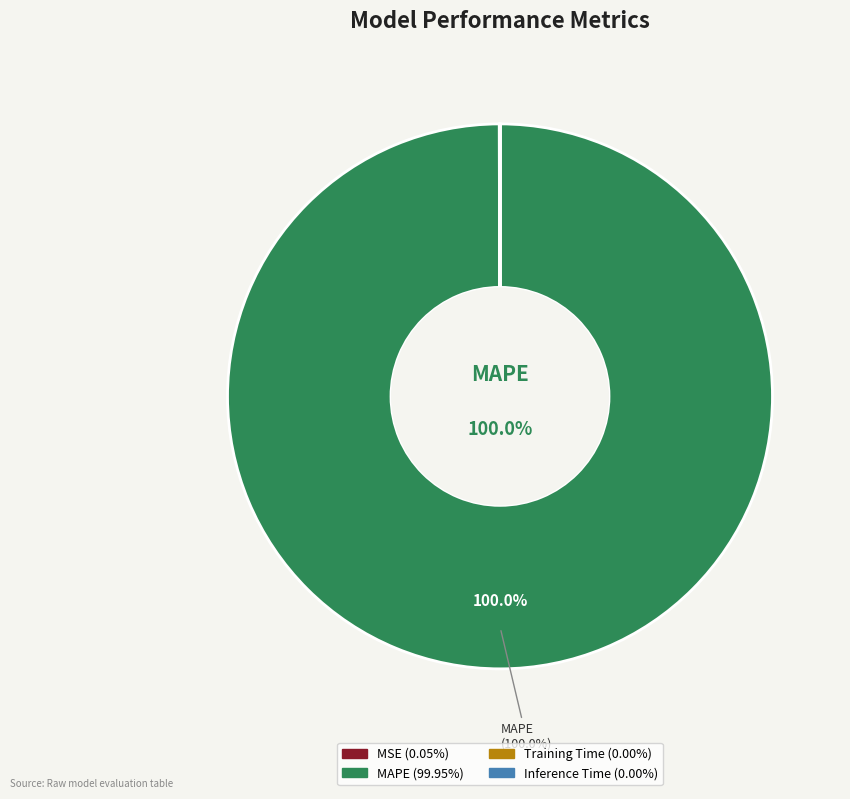

What is the largest slice in the pie chart?

MAPE